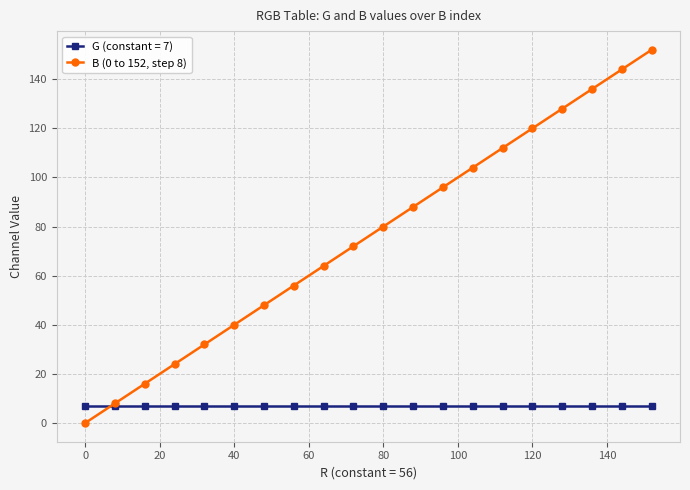

True or false: B (0 to 152, step 8) has more than 2 interior local peaks.

False